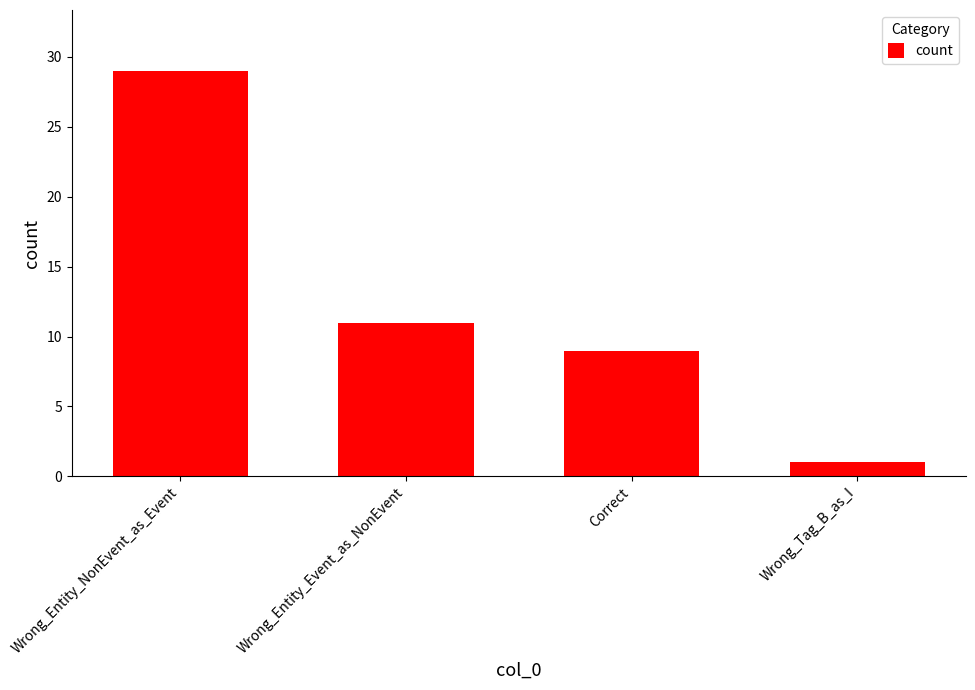

What is the change in value from Correct to Wrong_Tag_B_as_I?

-8